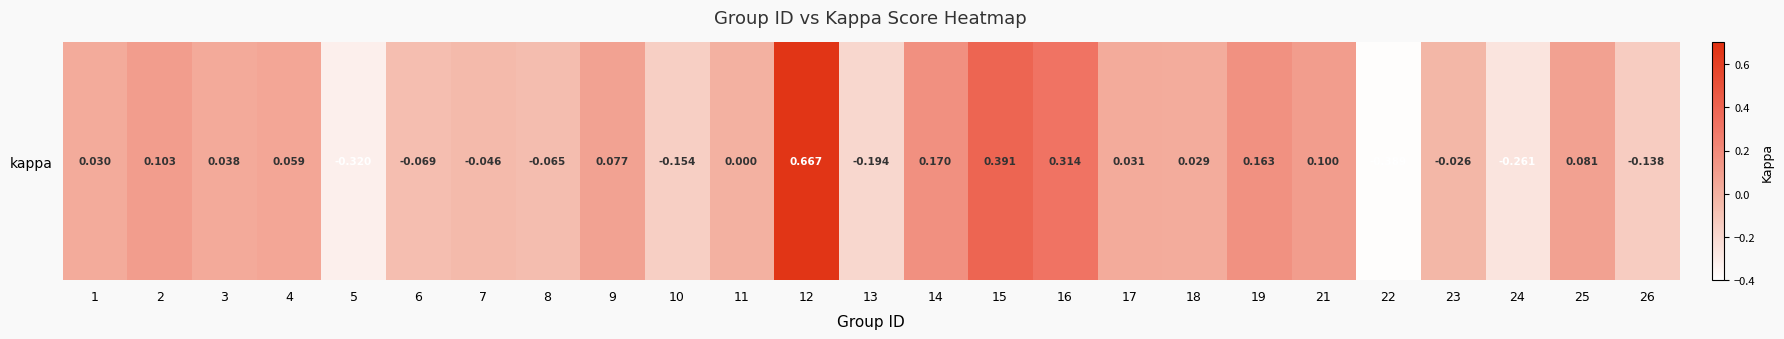

List the labels in order of value, largest first.

12, 15, 16, 14, 19, 2, 21, 25, 9, 4, 3, 17, 1, 18, 11, 23, 7, 8, 6, 26, 10, 13, 24, 5, 22